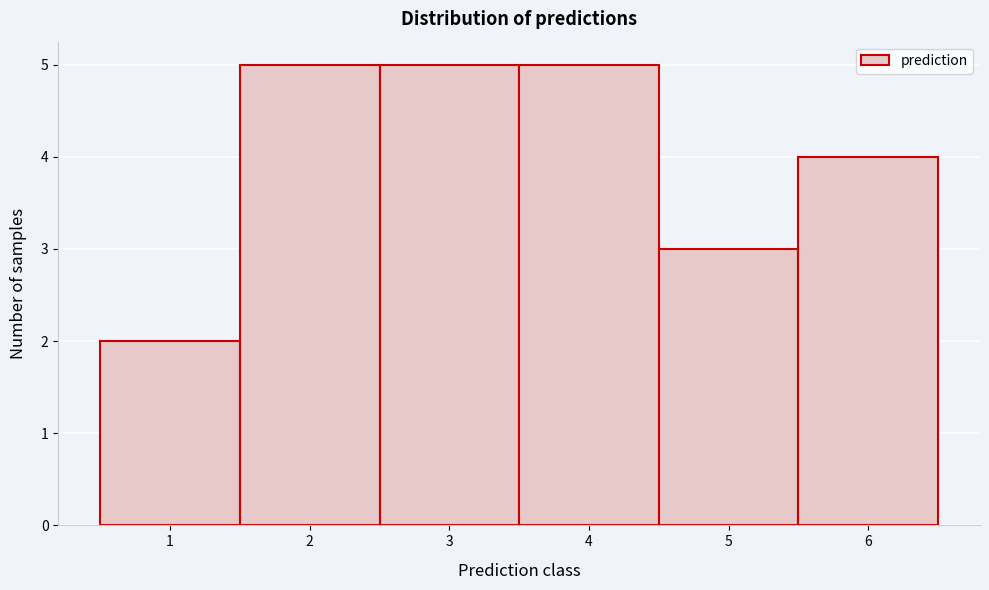

What is the height of the bar covering 3.5 to 4.5 on the x-axis? The values are not printed on the chart, so give them approximately, as read against the axis.

5